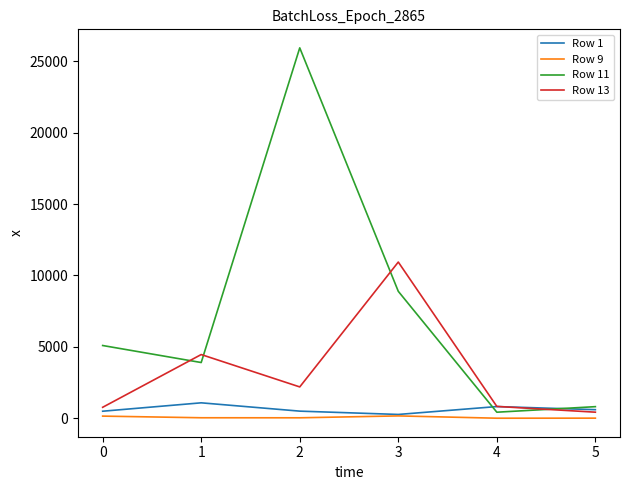

Which series has the widest spread of values?

Row 11